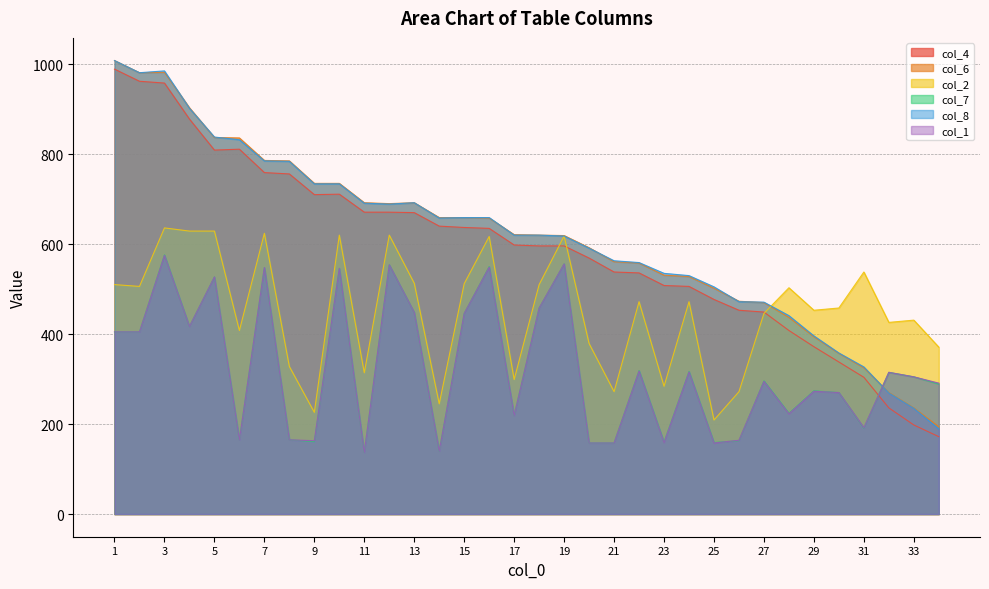

Which has a higher value, 2 or 10?

2